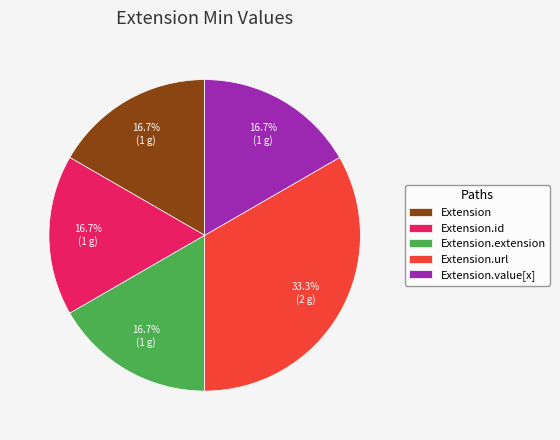

Is Extension.url the majority of the pie?

No